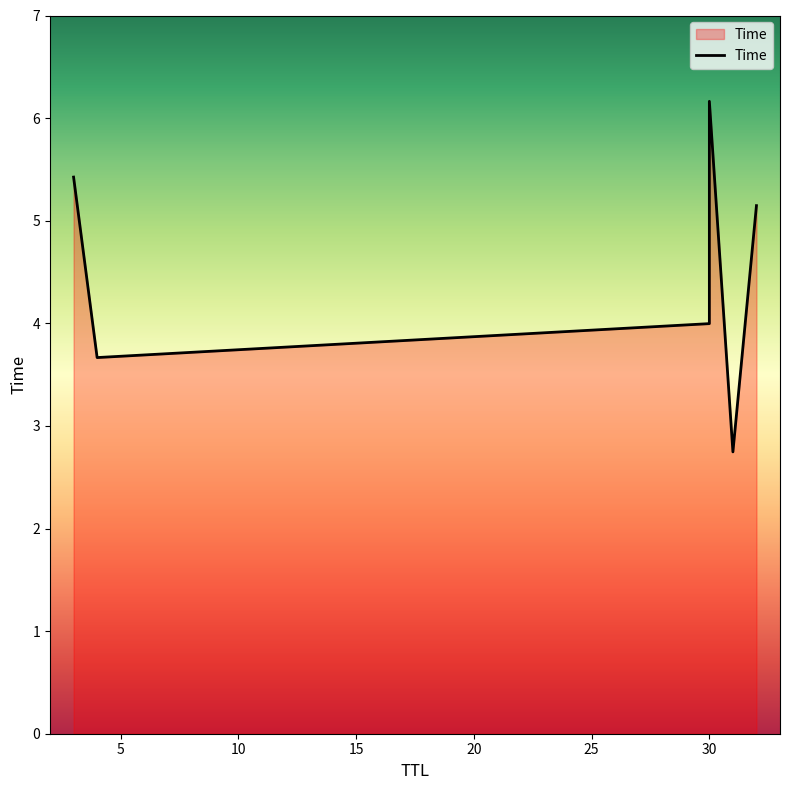

Which has a higher value, 31 or 32?

32